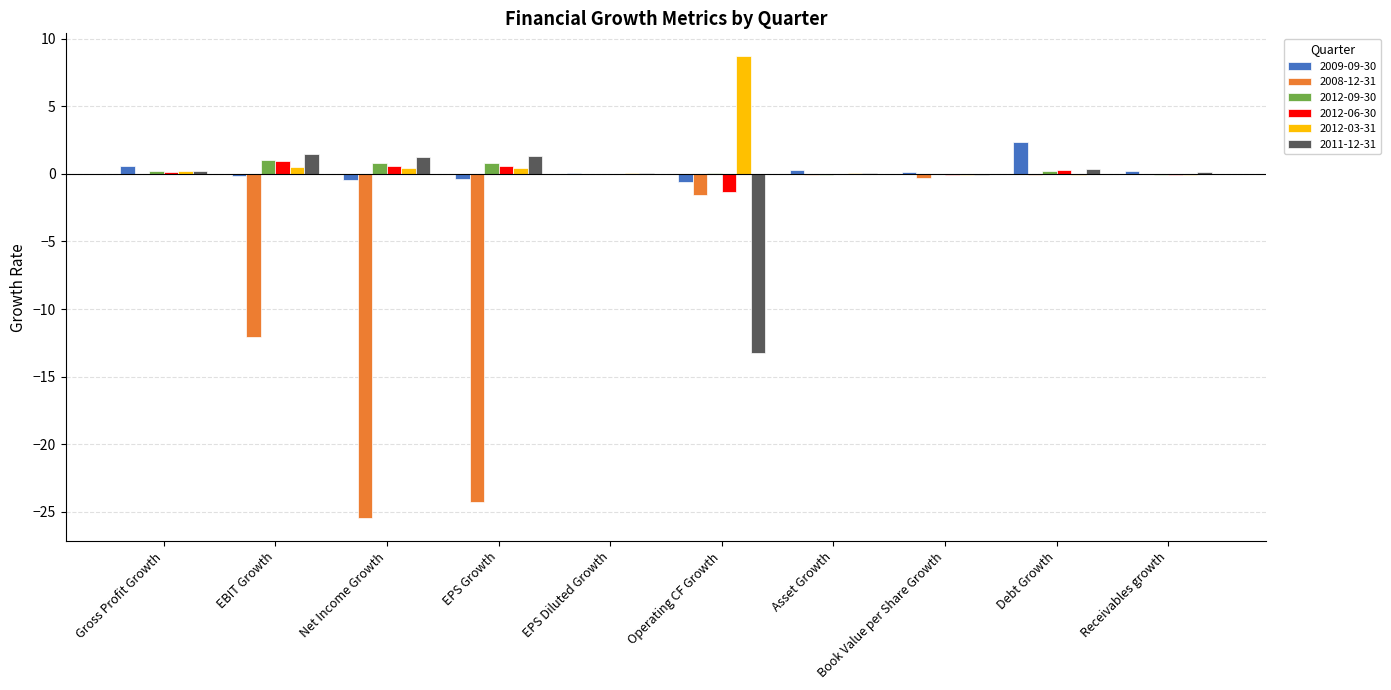

Which series has the widest spread of values?

2008-12-31